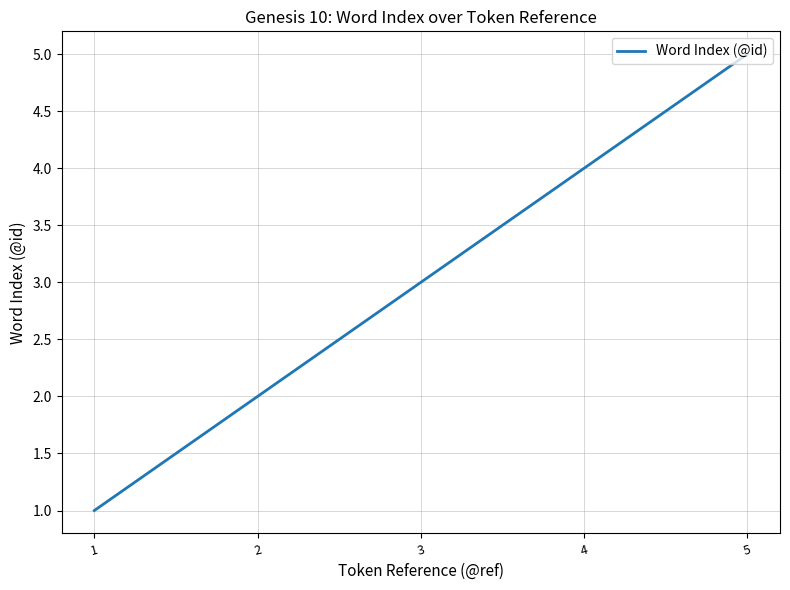

List the labels in order of value, largest first.

5, 4, 3, 2, 1